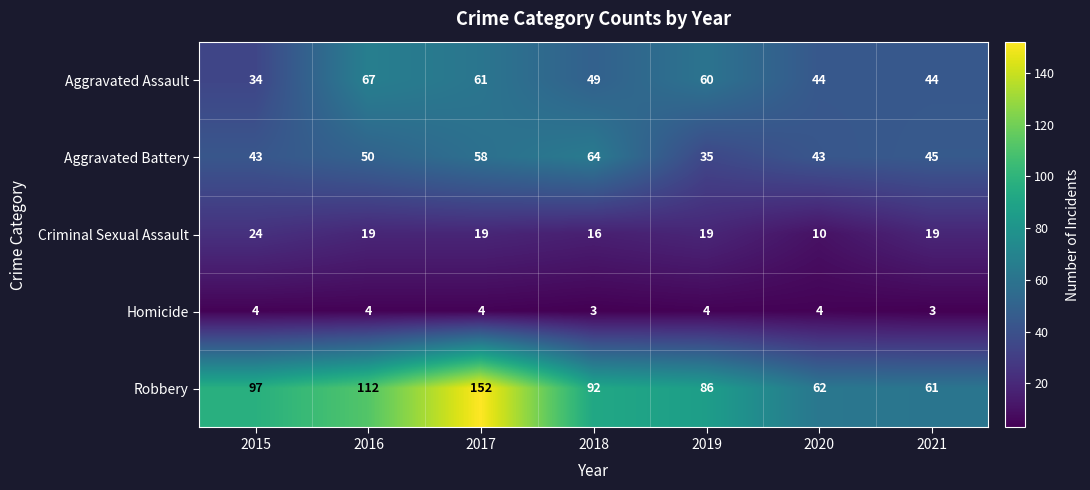

Count the Homicide values in the range 3 to 4.

7